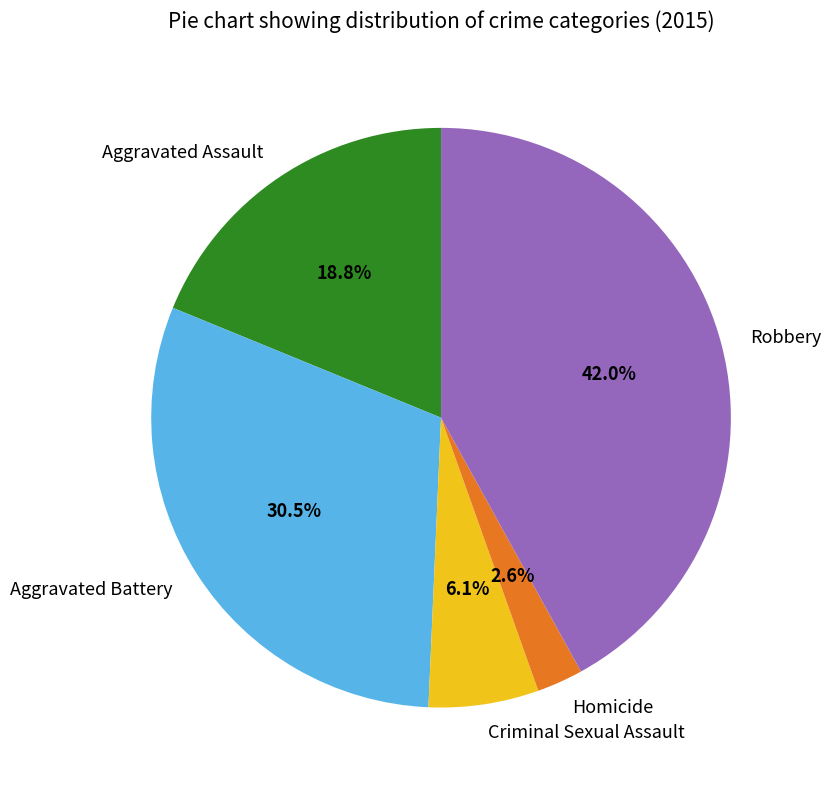

How many slices are in this pie chart?

5